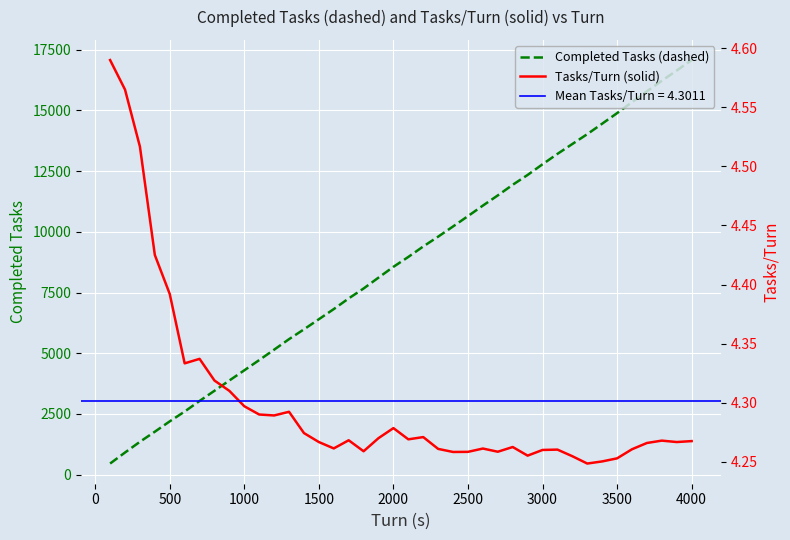

The Completed Tasks (dashed) series shows 12780 at 3000. True or false?

True